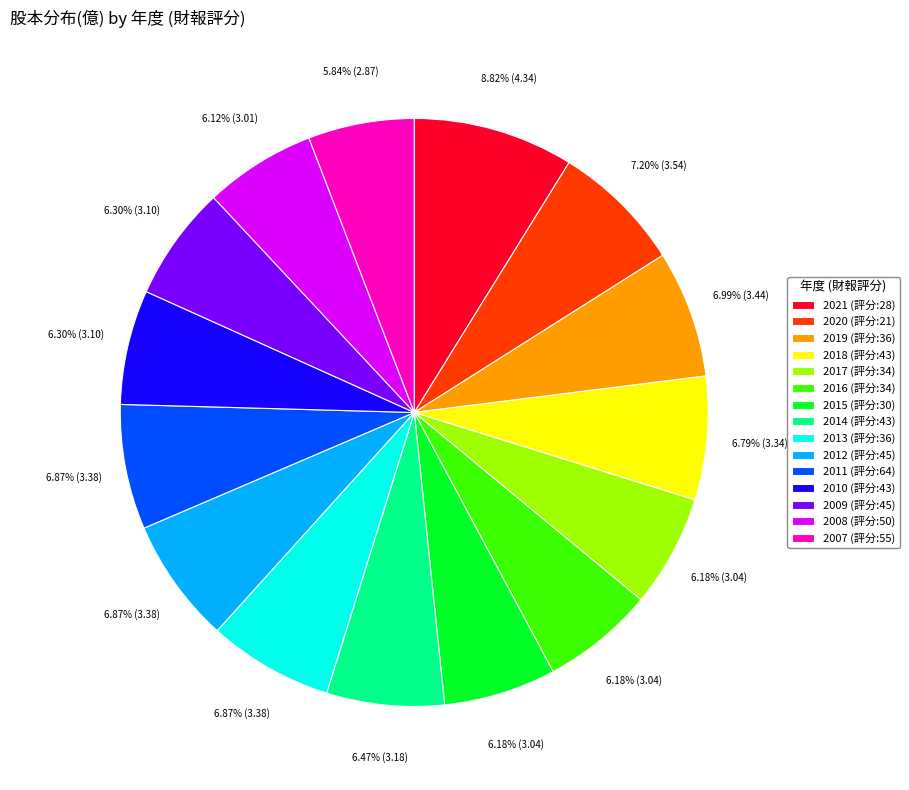

Which has a higher value, 2021 or 2010?

2021